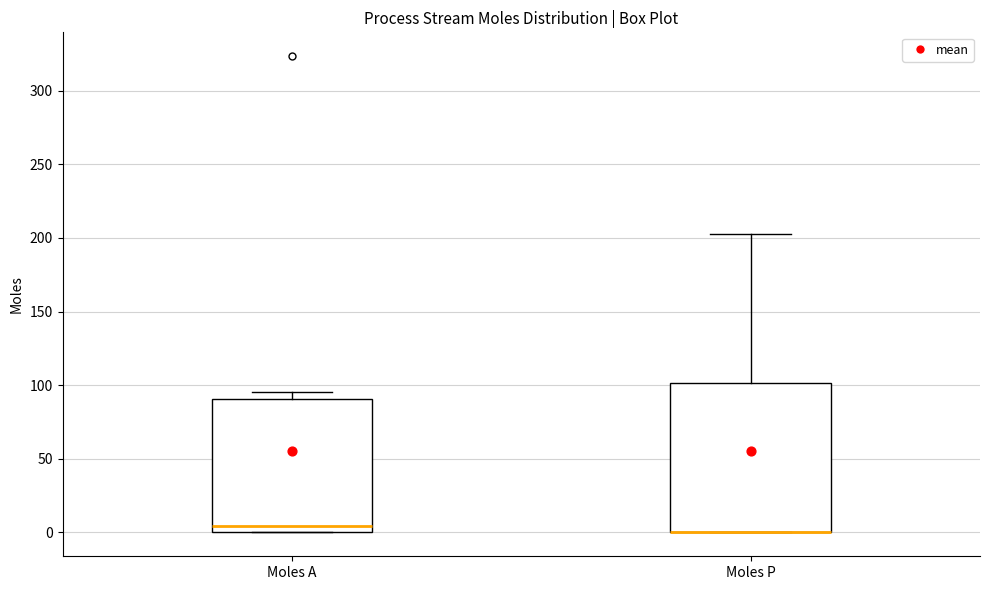

Reading left to right, read every box against the y-axis: the position of its median line, the range the box covers, and the ends of its whiskers. The values are not printed on the chart, so give them approximately, as read against the axis.

Moles A: median 5, box 0 to 90, whiskers 0 to 95
Moles P: median 0 (drawn on the box's lower edge), box 0 to 100, whiskers 0 to 205